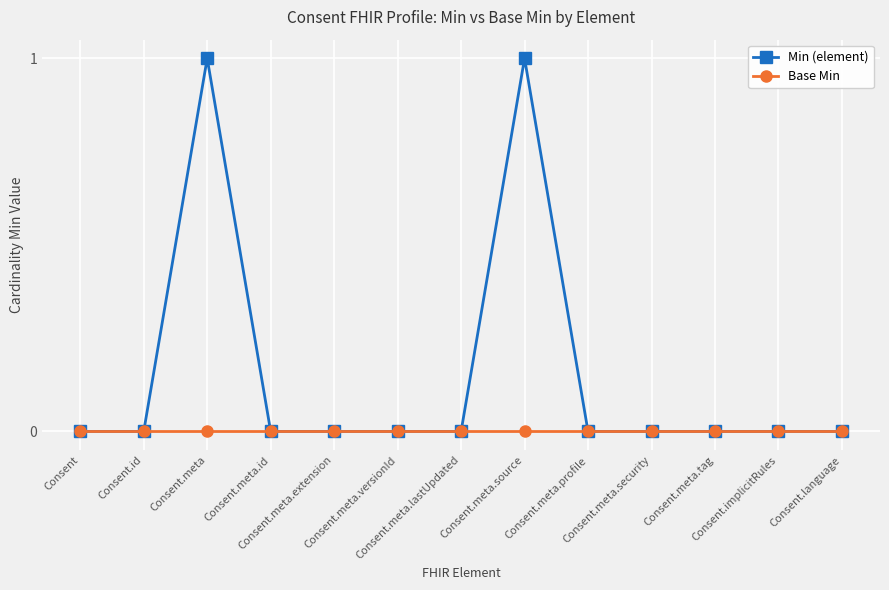

List the series in order of their overall mean, highest first.

Min (element), Base Min